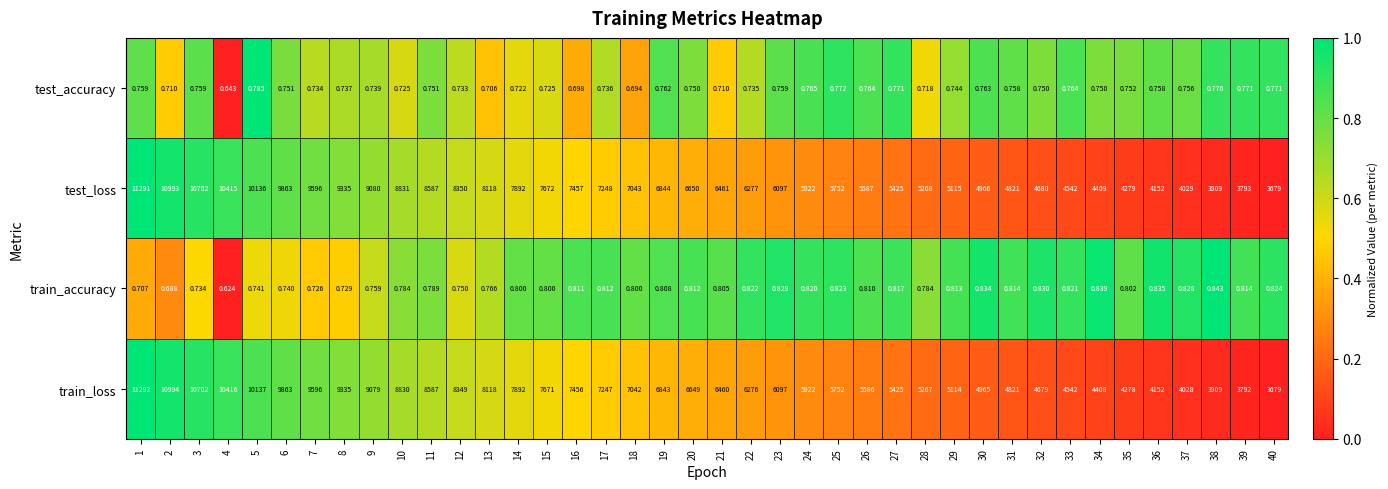

Which series has the widest spread of values?

train_loss